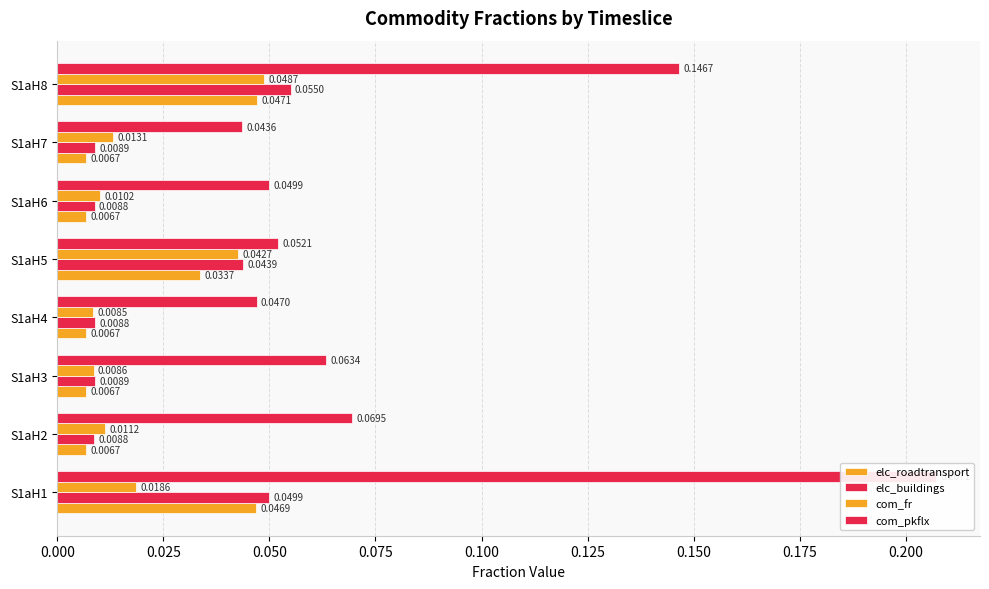

Which series changed the most between S1aH5 and S1aH7?

elc_buildings